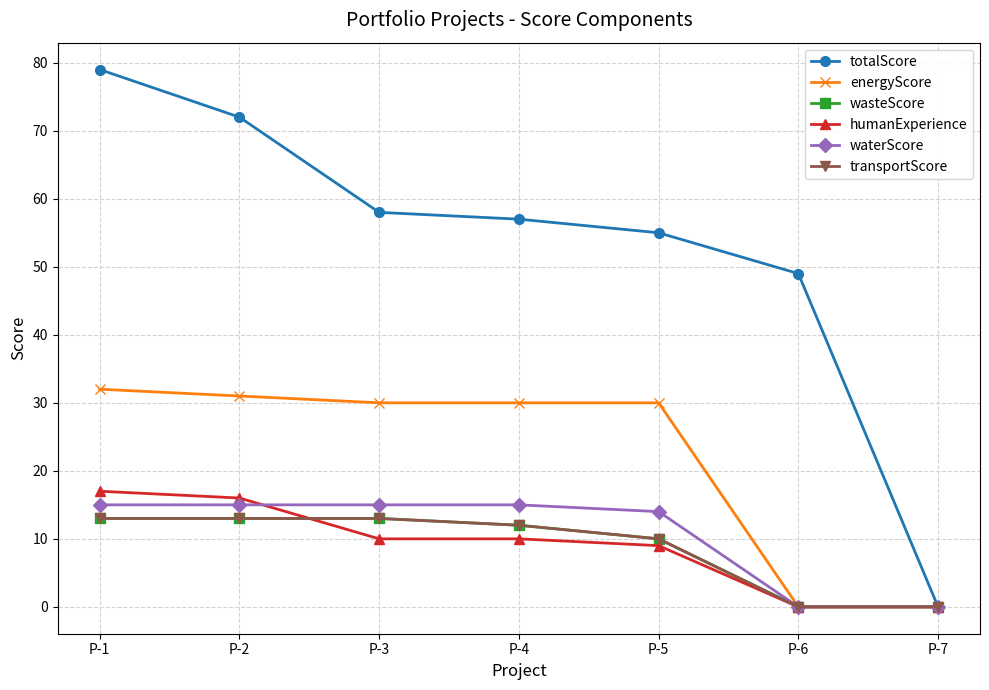

Is this an area chart (filled region under the line)?

No